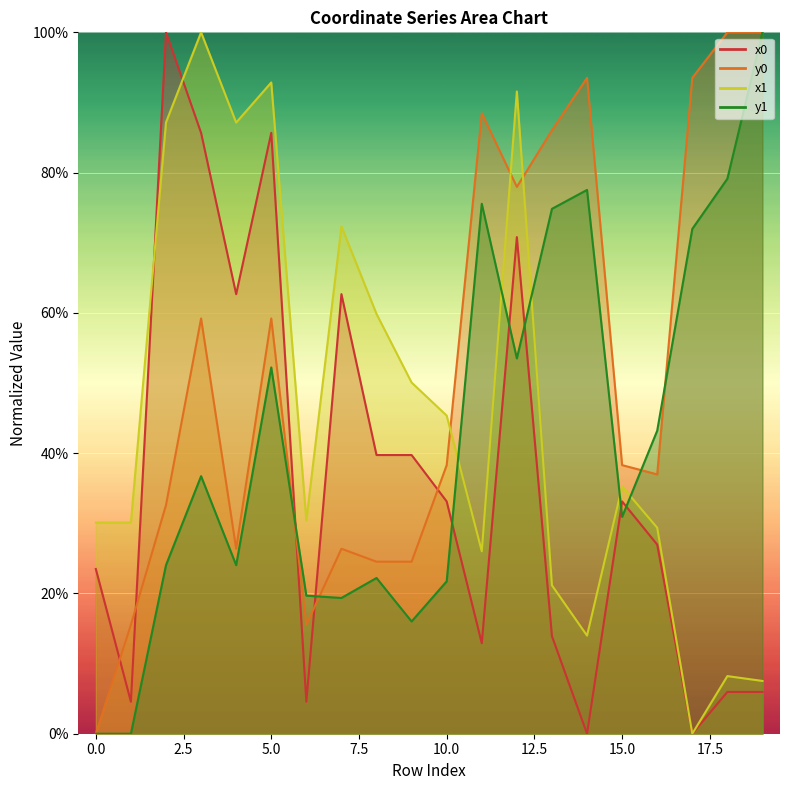

Is the value of x1 at 11 greater than the value of x0 at 9?

No